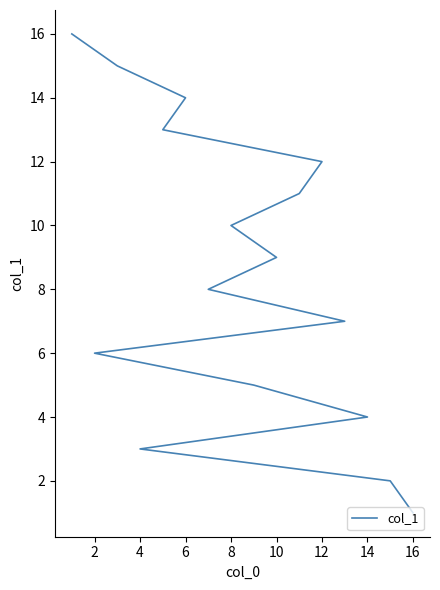

Reading left to right, what are all the values shown in this chart?

1	2	3	4	5	6	7	8	9	10	11	12	13	14	15	16